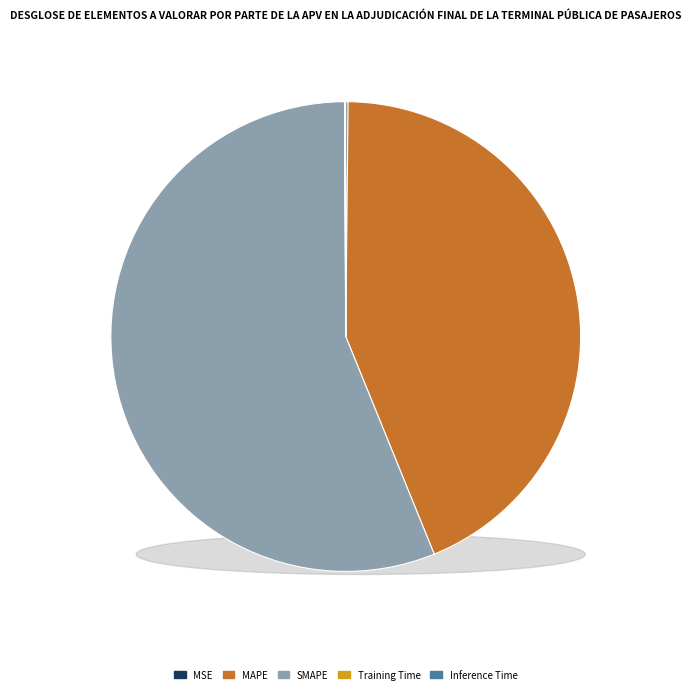

Which category accounts for the majority?

SMAPE